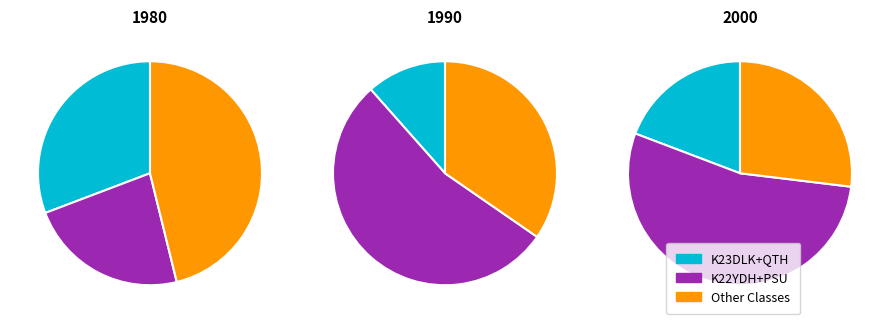

To the nearest percent, what is the combined percentage of Other and K23PSU-DLK?

50%